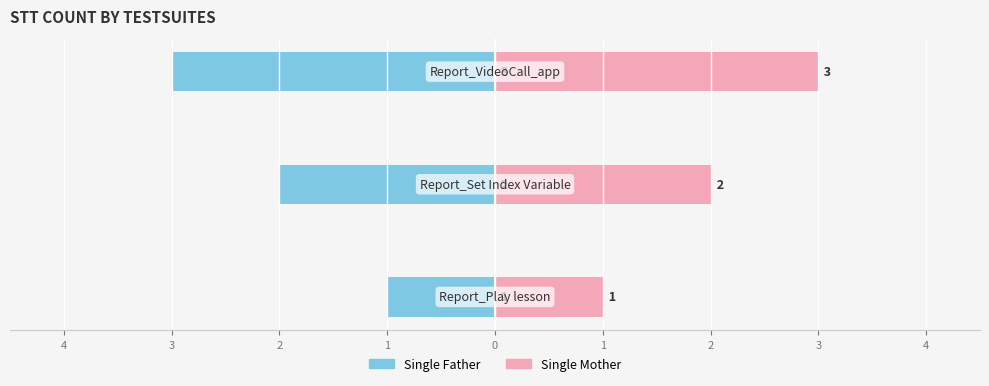

What is the difference between the maximum and second lowest values in the Single Mother series?

1